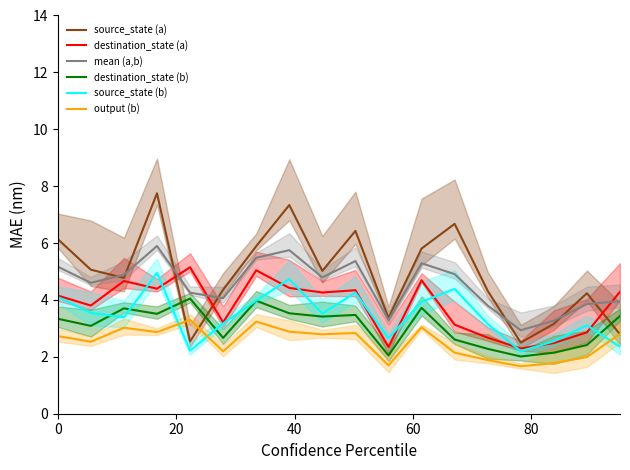

What is the highest value of the source_state (a) series?

7.8